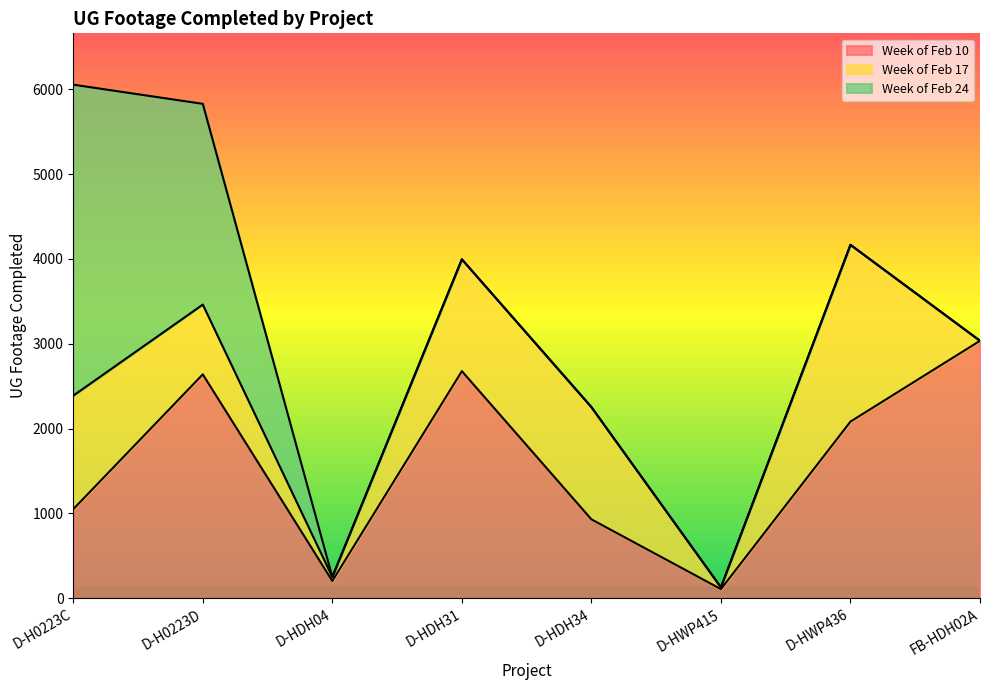

Which series has the largest total across all categories?

Week of Feb 10